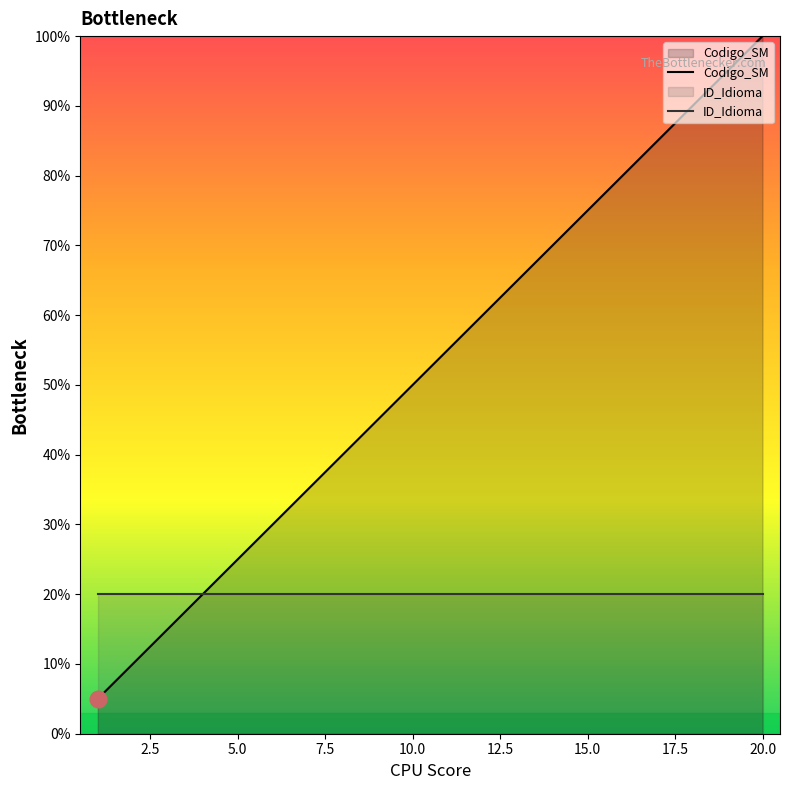

At which category is the sum across all series the highest?

20.0